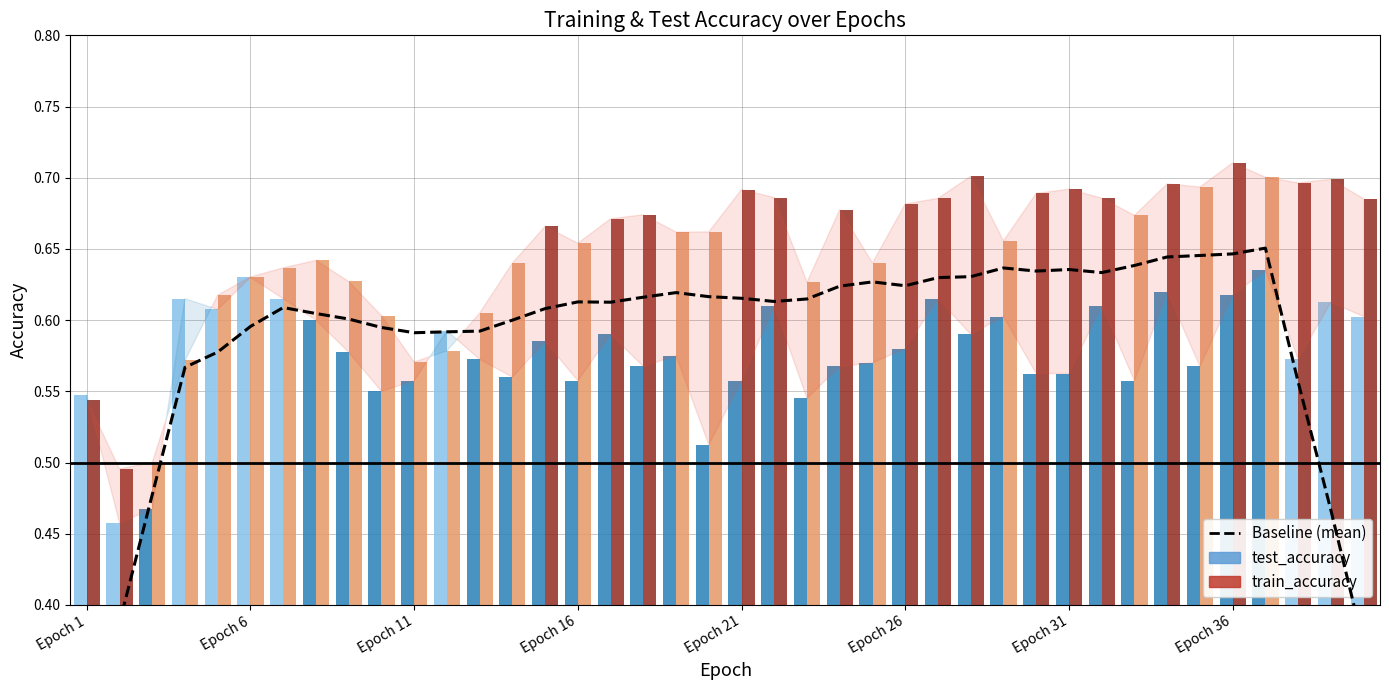

What is the difference between the maximum and minimum values?

0.4